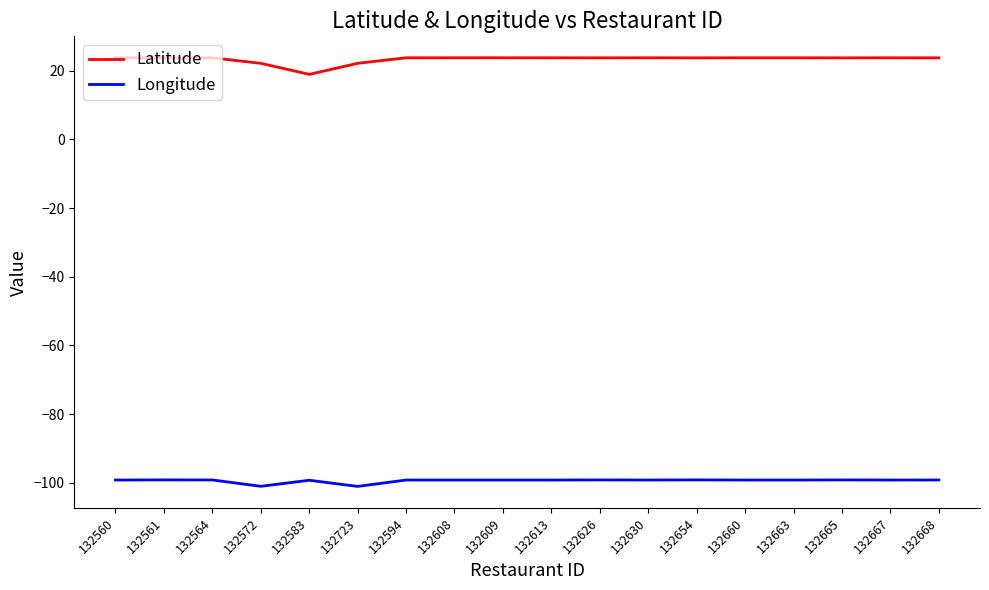

In Latitude, how many points are higher than both neighbors (excluding endpoints)?

5